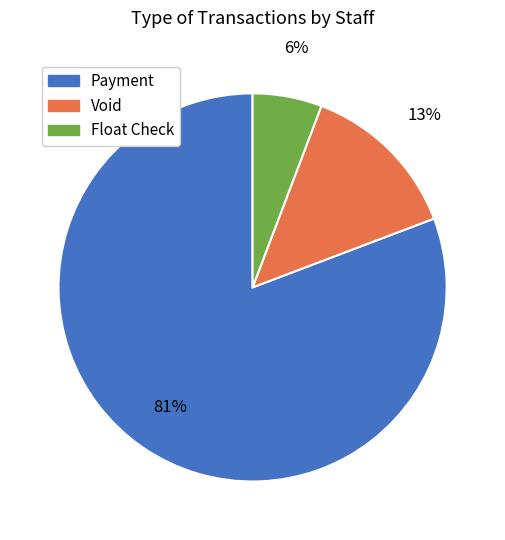

Rank the categories by value from lowest to highest.

Float Check, Void, Payment